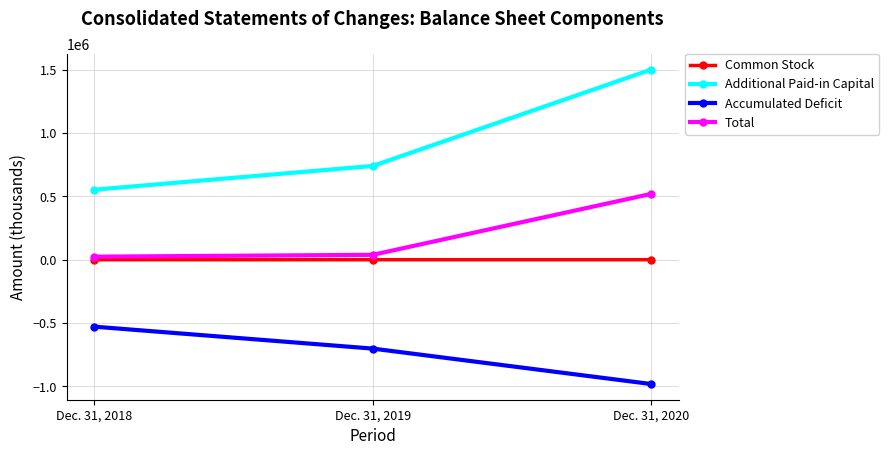

List the series in order of their peak value, lowest first.

Accumulated Deficit, Common Stock, Total, Additional Paid-in Capital